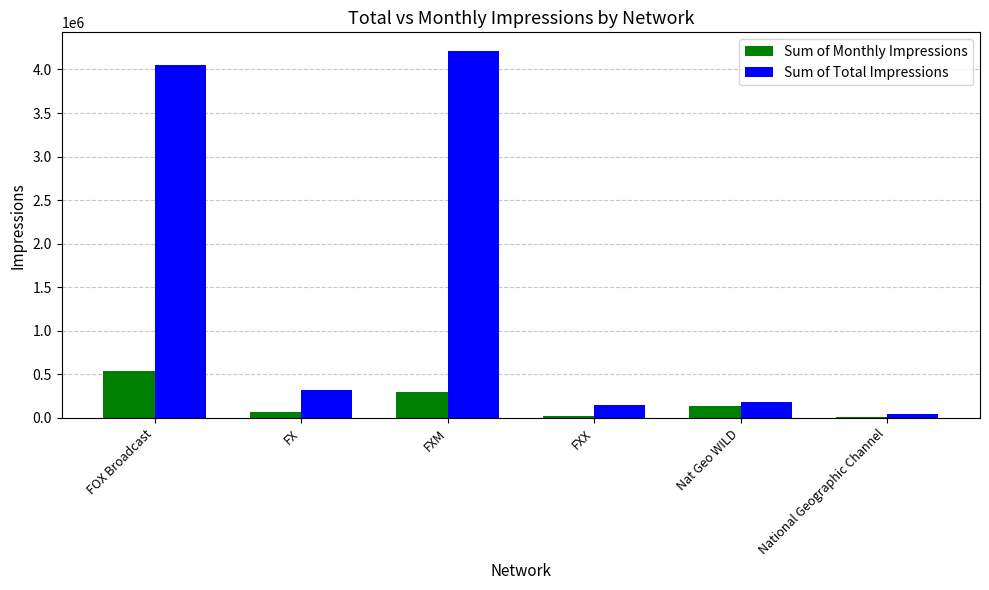

What is the maximum value shown in the chart?

4215442